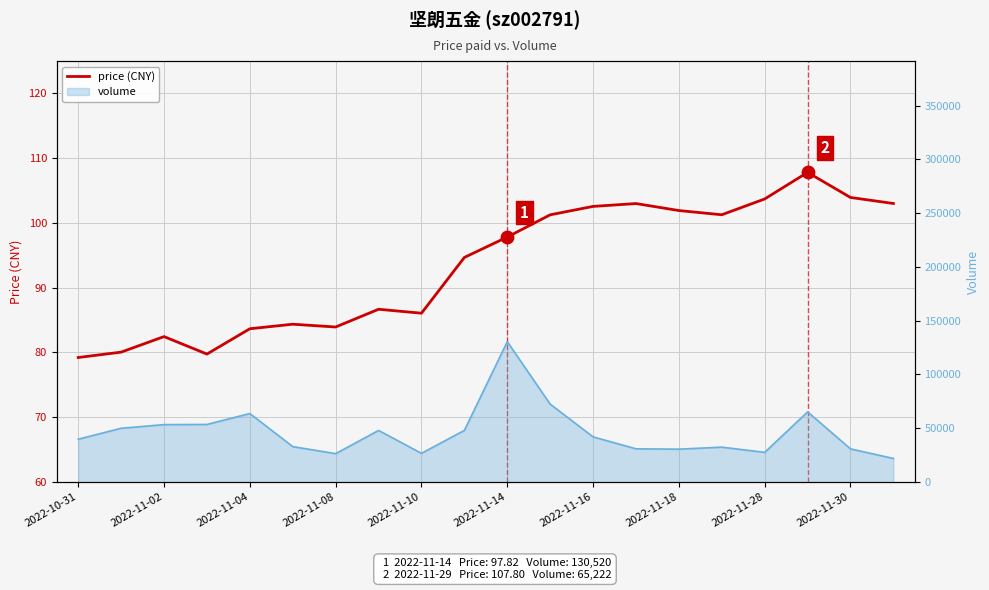

Approximately how many times larger is the value at 2022-11-16 compared to 2022-11-04?

1.2